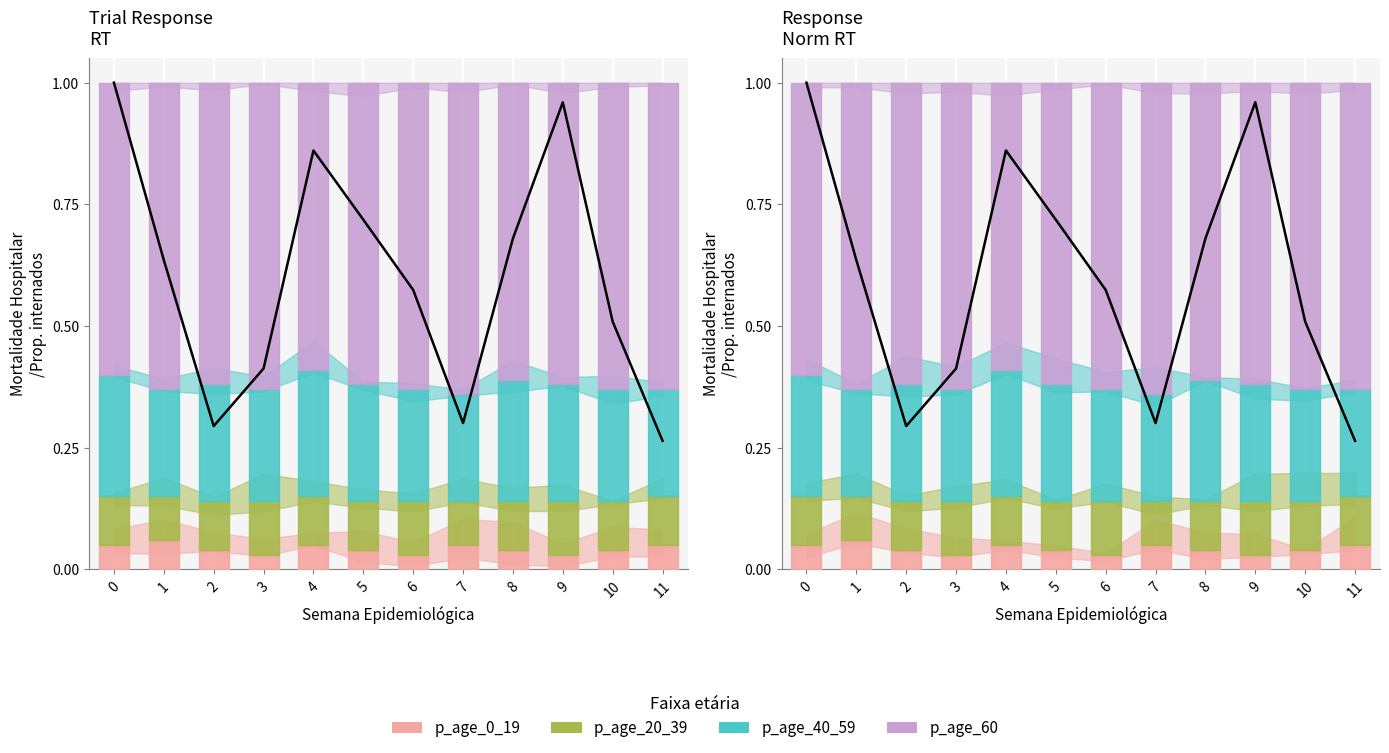

True or false: the data has more than 1 interior local peaks.

True